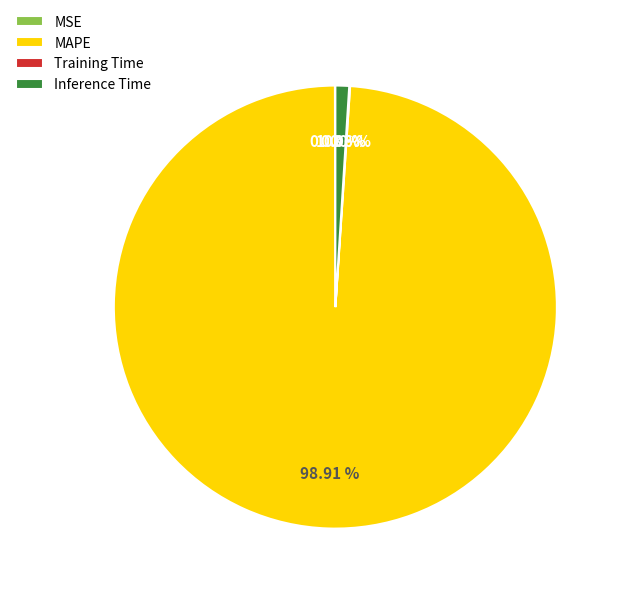

Which category has the biggest portion of the pie?

MAPE